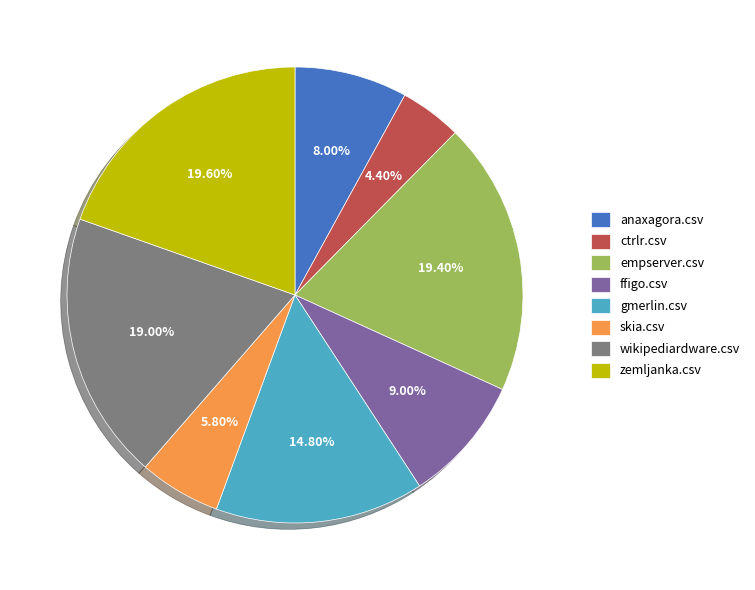

Combined, do ctrlr.csv and empserver.csv account for over 50%?

No